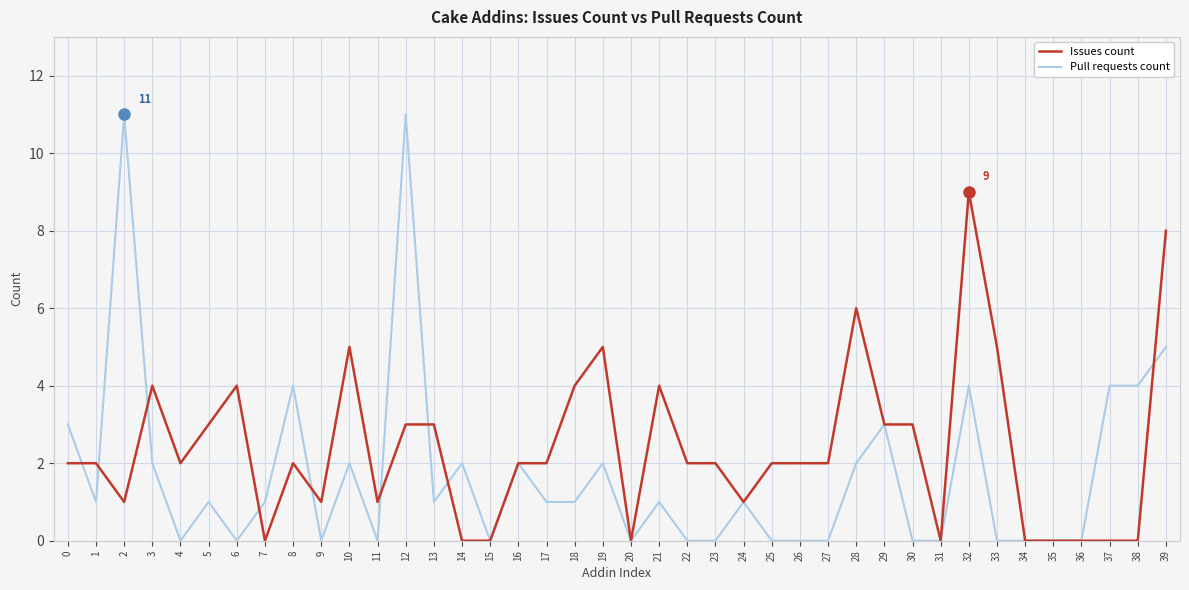

True or false: Pull requests count has a value of 0 at 22.

True